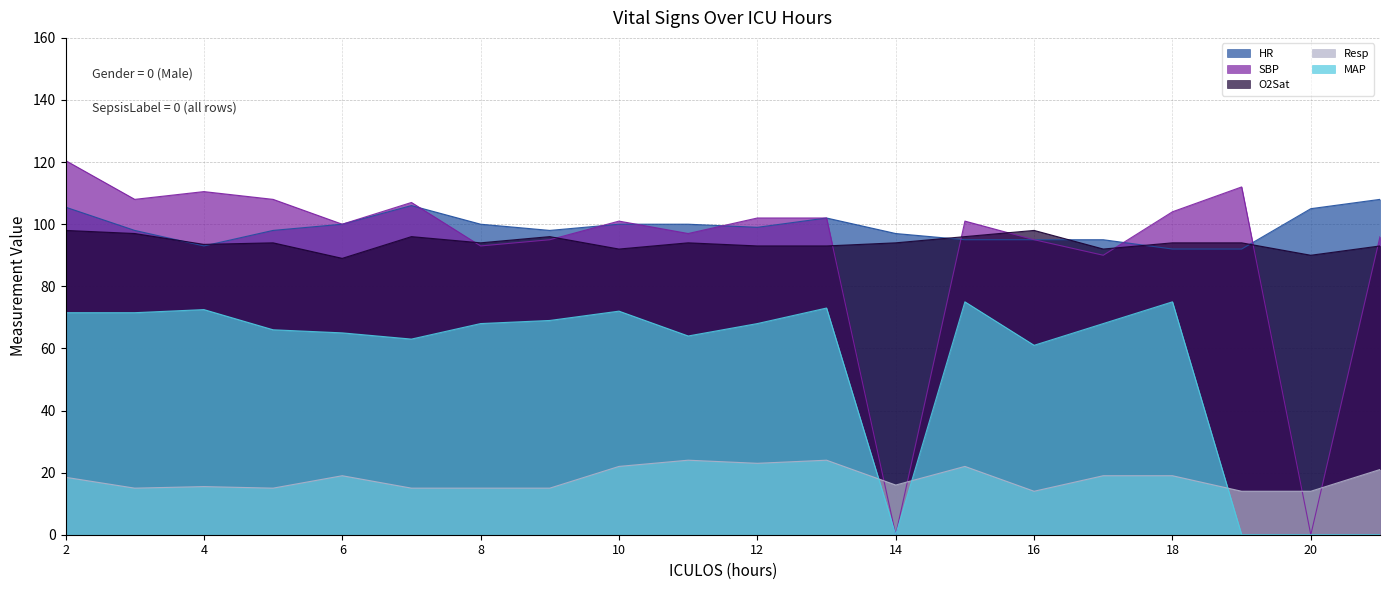

How many lines are shown in the chart?

5